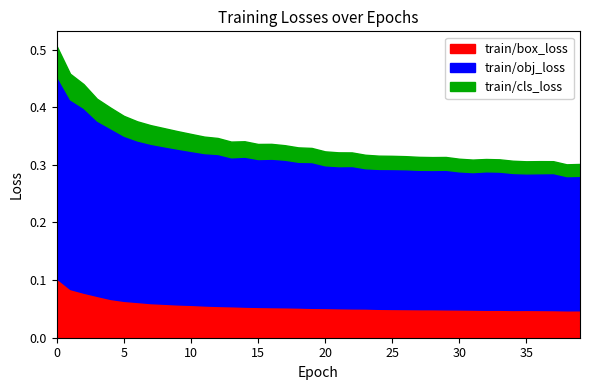

Which series has the widest spread of values?

train/obj_loss